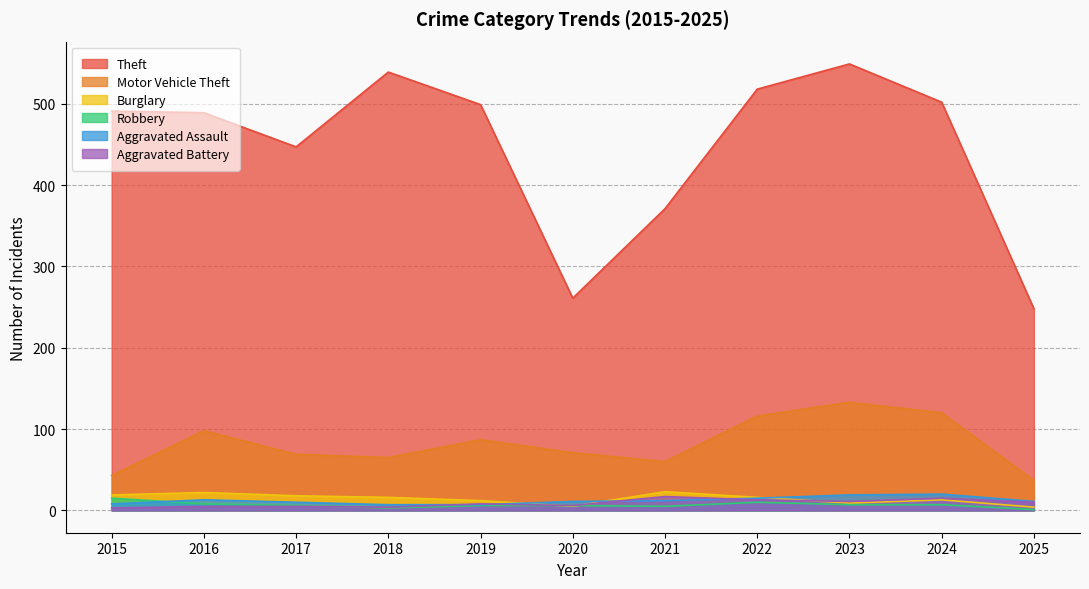

At how many categories does at least one series exceed 240?

11